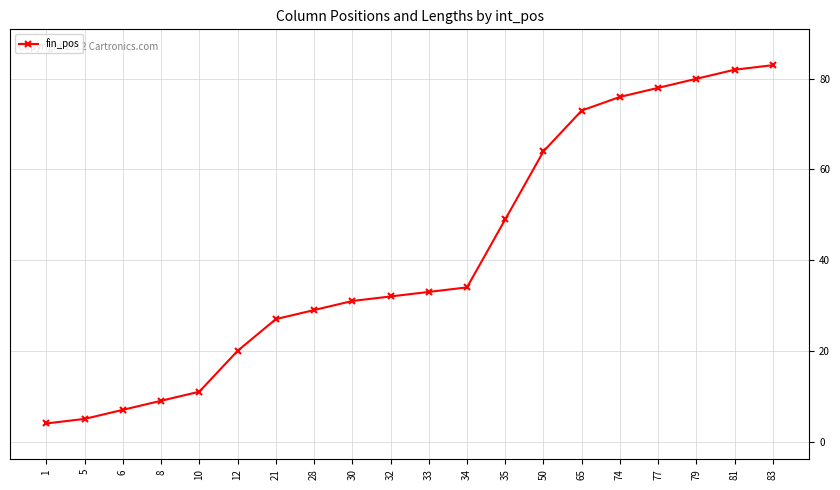

Rank the categories by value from lowest to highest.

1, 5, 6, 8, 10, 12, 21, 28, 30, 32, 33, 34, 35, 50, 65, 74, 77, 79, 81, 83